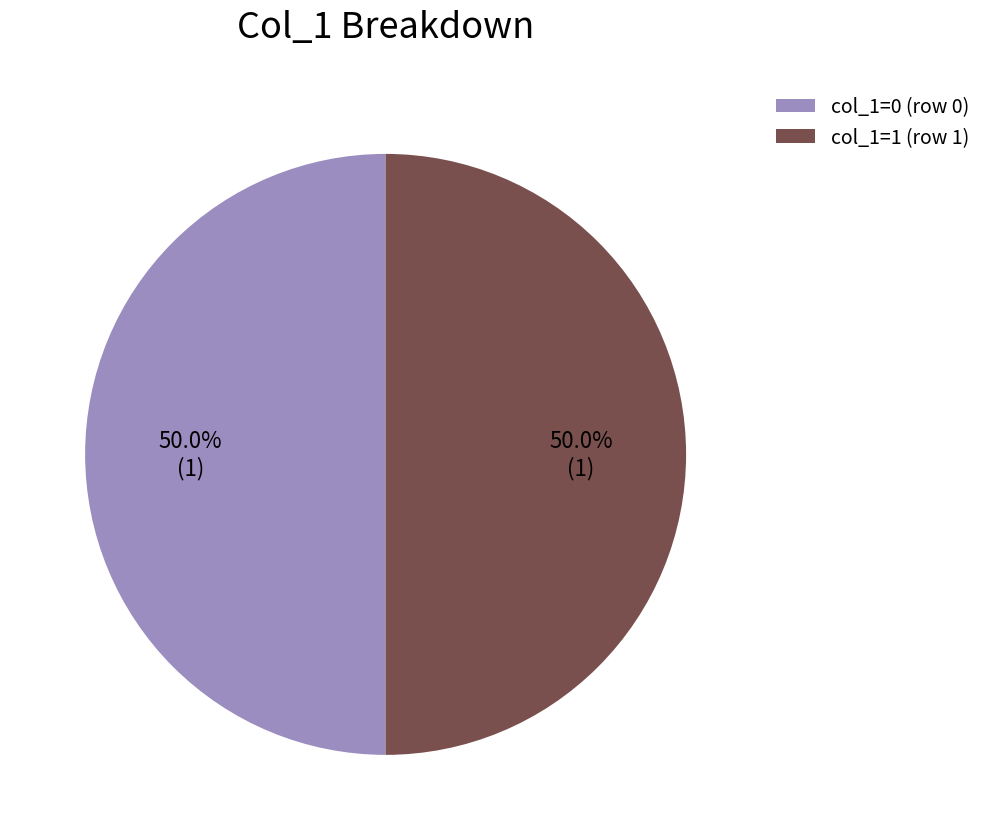

How many slices are in this pie chart?

2